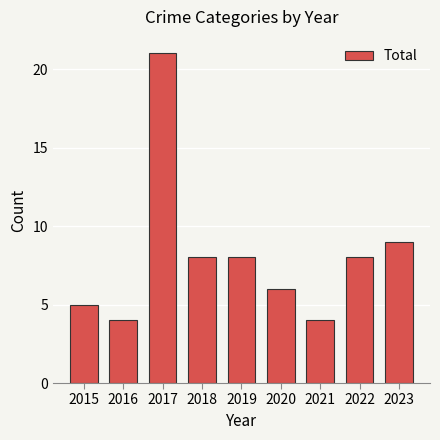

Between 2020 and 2016, which is larger?

2020